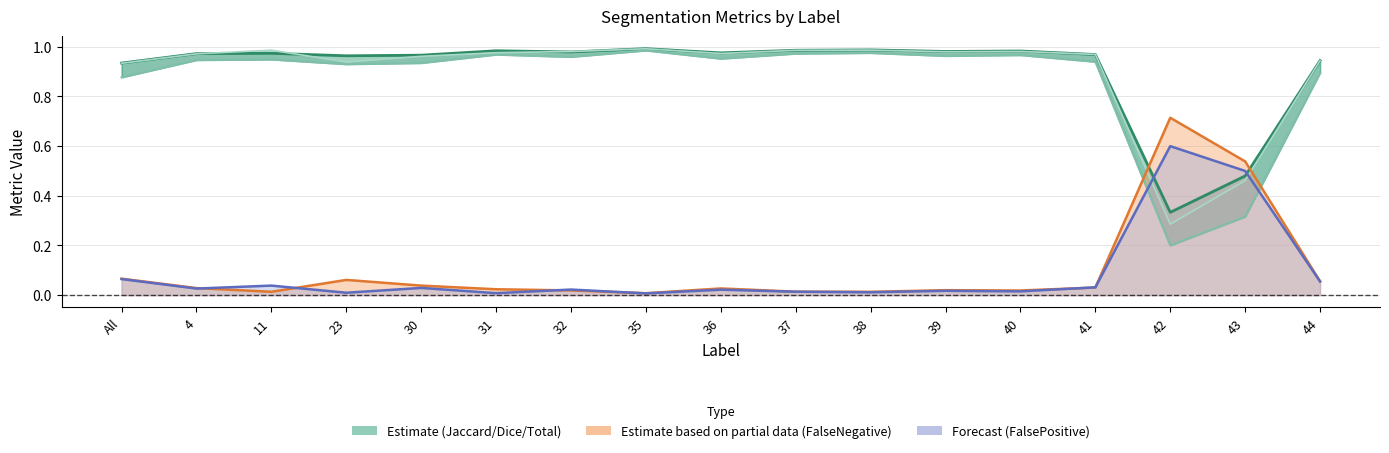

Reading right to left, what are all the values shown in this chart?

Dice (Estimate): 44=0.9	43=0.5	42=0.3	41=1.0	40=1.0	39=1.0	38=1.0	37=1.0	36=1.0	35=1.0	32=1.0	31=1.0	30=1.0	23=1.0	11=1.0	4=1.0	All=0.9
Jaccard (Estimate): 44=0.9	43=0.3	42=0.2	41=0.9	40=1.0	39=1.0	38=1.0	37=1.0	36=1.0	35=1.0	32=1.0	31=1.0	30=0.9	23=0.9	11=0.9	4=0.9	All=0.9
Total/Target (Estimate): 44=0.9	43=0.5	42=0.3	41=1.0	40=1.0	39=1.0	38=1.0	37=1.0	36=1.0	35=1.0	32=1.0	31=1.0	30=1.0	23=0.9	11=1.0	4=1.0	All=0.9
FalseNegative (Partial): 44=0.1	43=0.5	42=0.7	41=0.0	40=0.0	39=0.0	38=0.0	37=0.0	36=0.0	35=0.0	32=0.0	31=0.0	30=0.0	23=0.1	11=0.0	4=0.0	All=0.1
FalsePositive (Forecast): 44=0.1	43=0.5	42=0.6	41=0.0	40=0.0	39=0.0	38=0.0	37=0.0	36=0.0	35=0.0	32=0.0	31=0.0	30=0.0	23=0.0	11=0.0	4=0.0	All=0.1